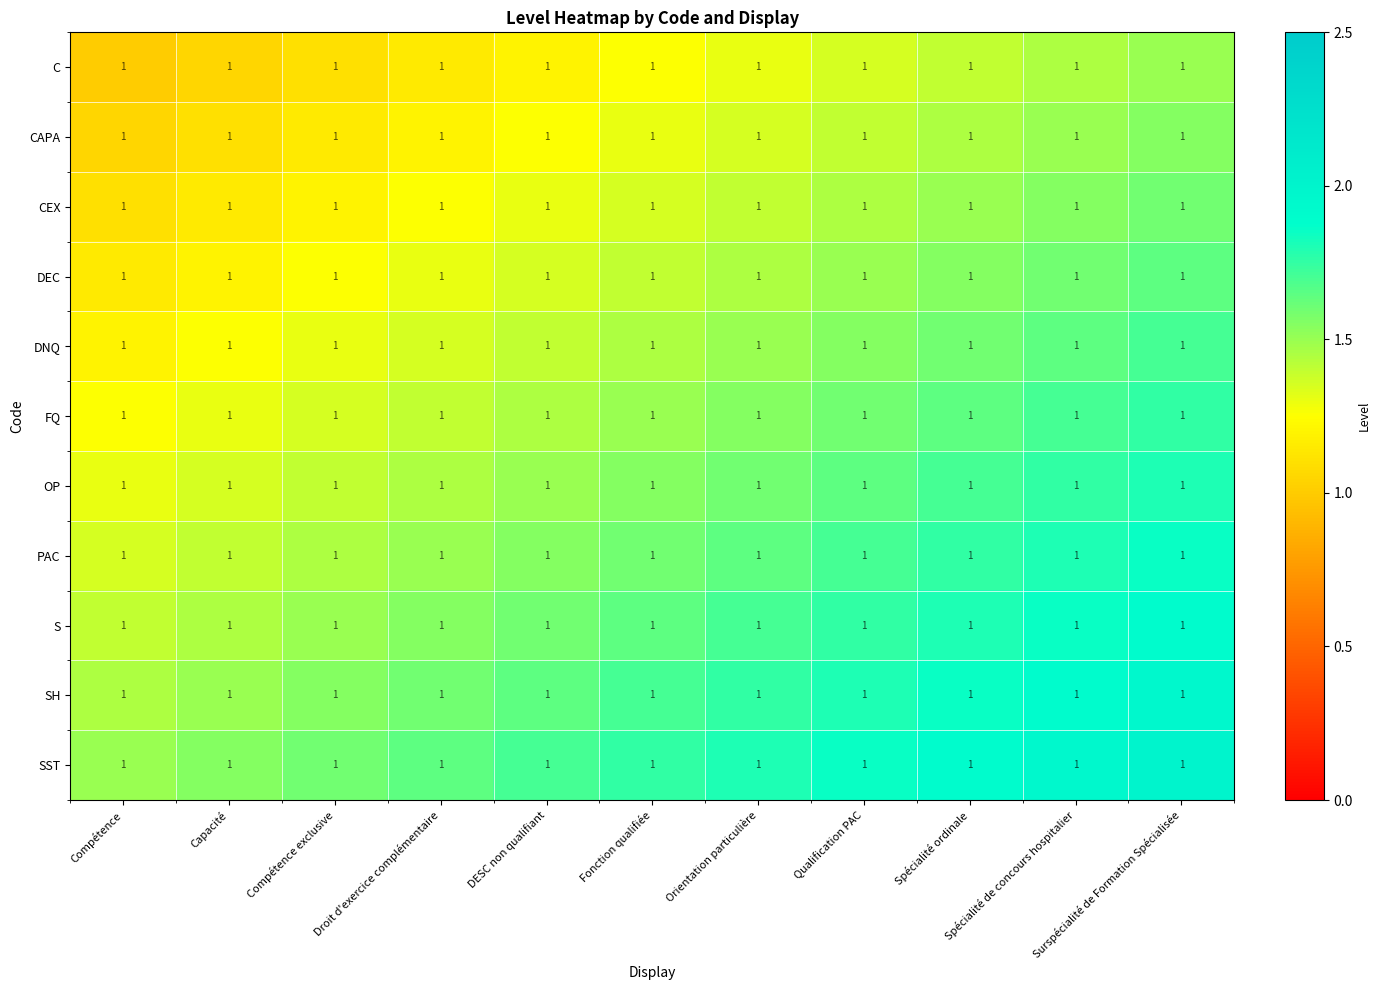

Rank the series at DESC non qualifiant from lowest to highest value.

C, CAPA, CEX, DEC, DNQ, FQ, OP, PAC, S, SH, SST